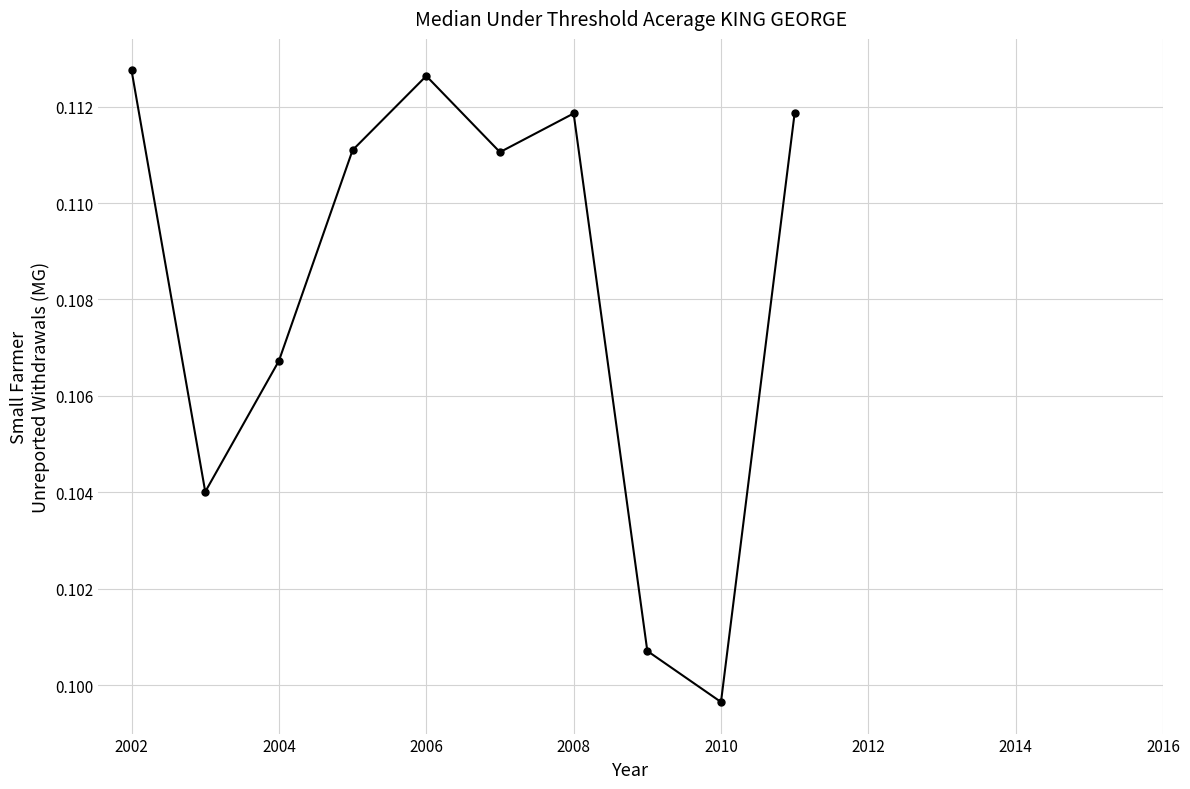

How many interior local peaks (higher than both neighbors) does the data have?

2